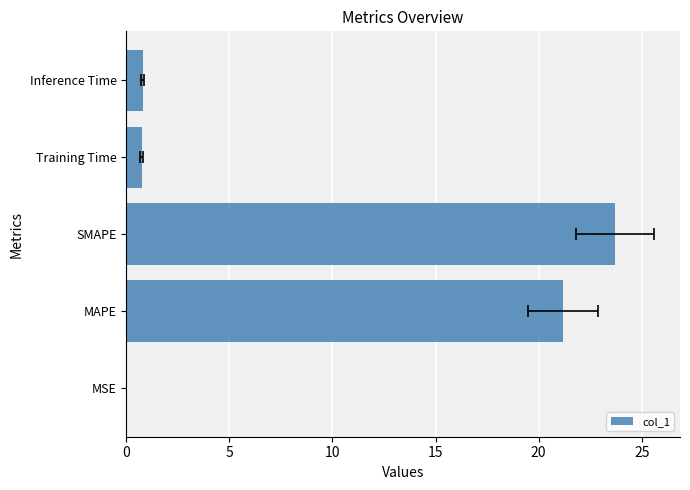

What is the maximum value shown in the chart?

23.7